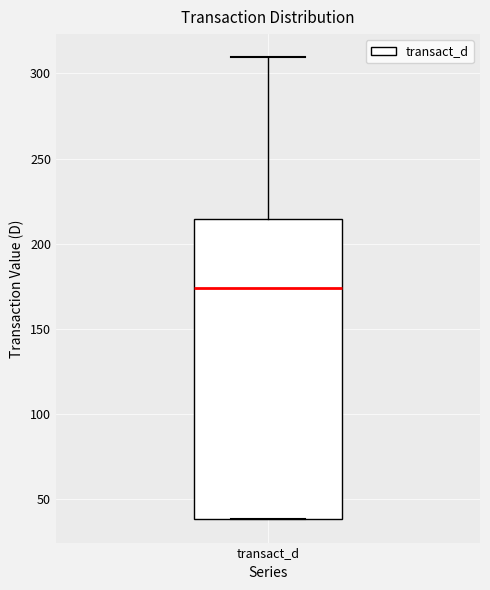

Read this box plot against the y-axis: the position of the median line, the range covered by the box, and the ends of both whiskers. The values are not printed on the chart, so give them approximately, as read against the axis.

median 175, box 40 to 215, whiskers 40 to 310